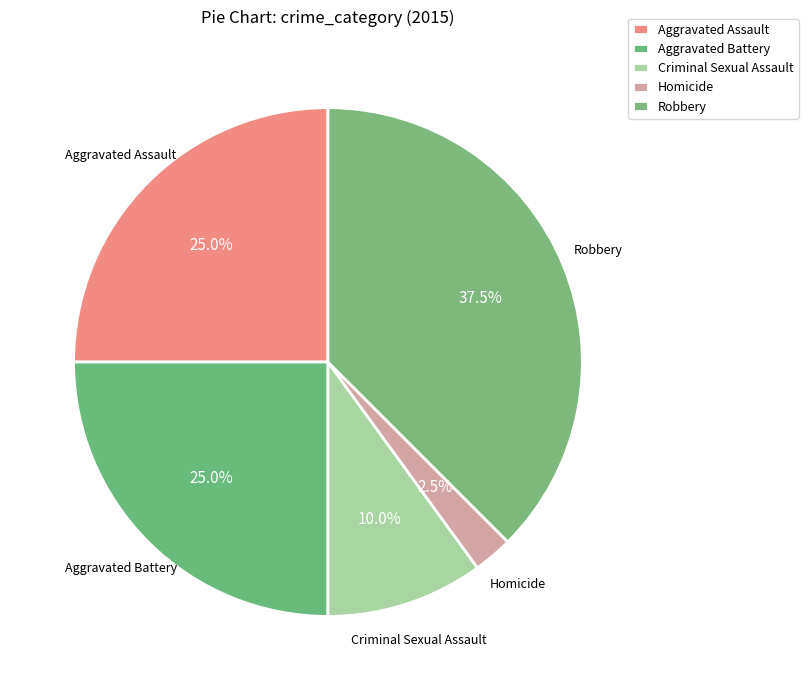

Does any single category account for the majority?

No